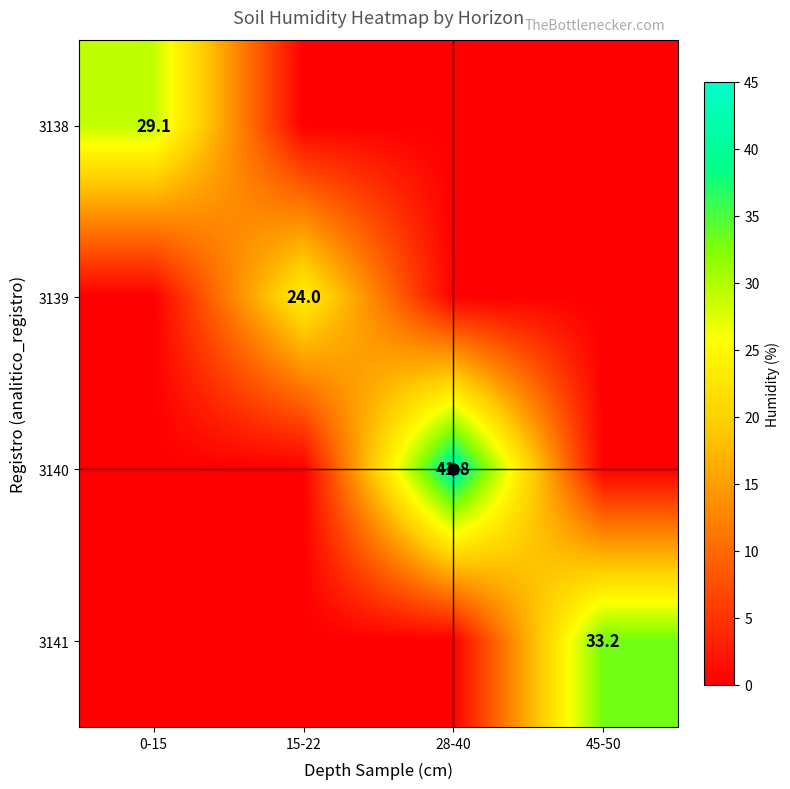

At how many categories does at least one series exceed 38?

1